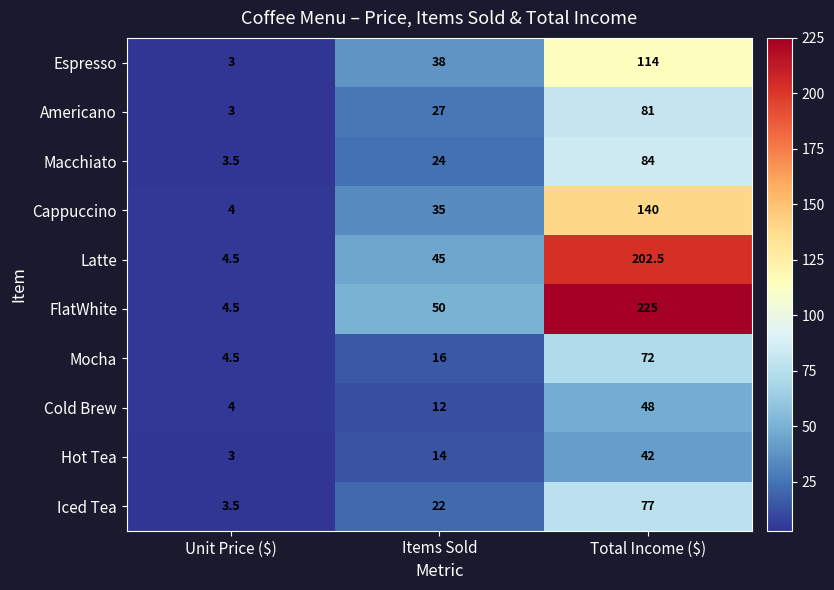

Reading left to right, list all the values displayed in this chart.

Espresso: 3.0	38.0	114.0
Americano: 3.0	27.0	81.0
Macchiato: 3.5	24.0	84.0
Cappuccino: 4.0	35.0	140.0
Latte: 4.5	45.0	202.5
FlatWhite: 4.5	50.0	225.0
Mocha: 4.5	16.0	72.0
Cold Brew: 4.0	12.0	48.0
Hot Tea: 3.0	14.0	42.0
Iced Tea: 3.5	22.0	77.0